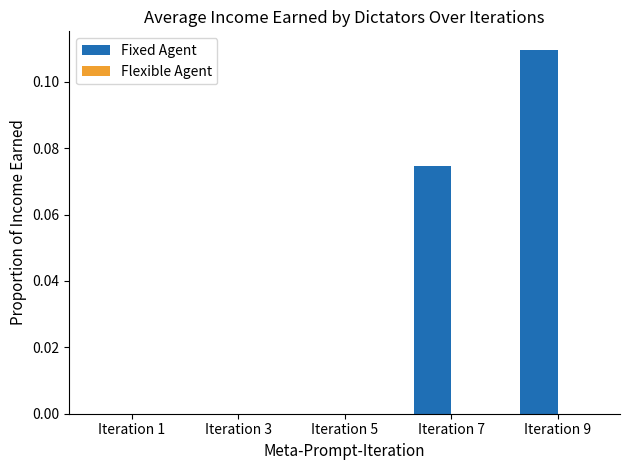

What is the change in value from Iteration 3 to Iteration 9?

+0.1